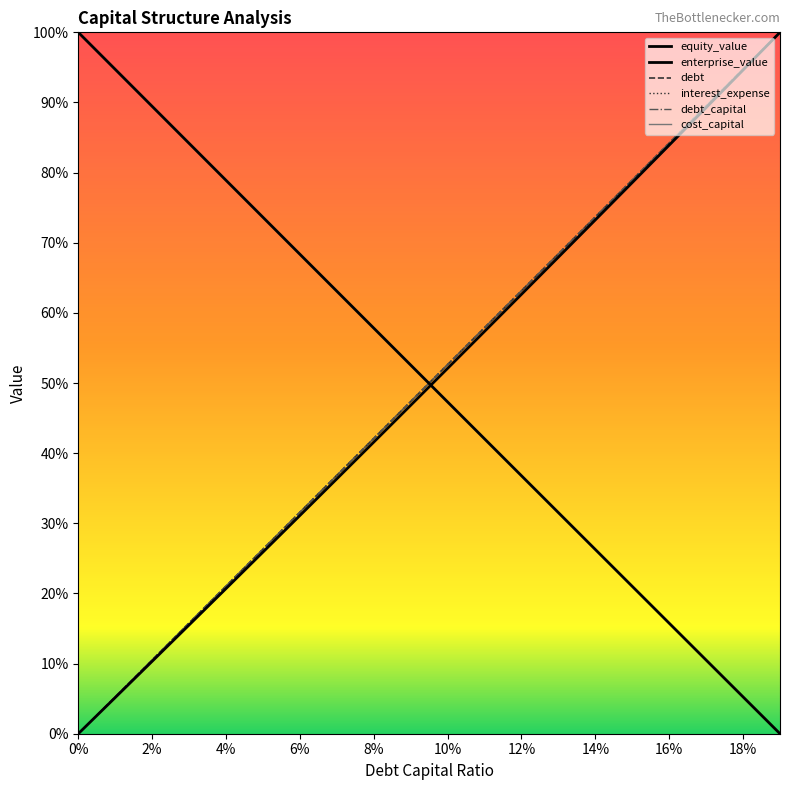

Is this an area chart (filled region under the line)?

No